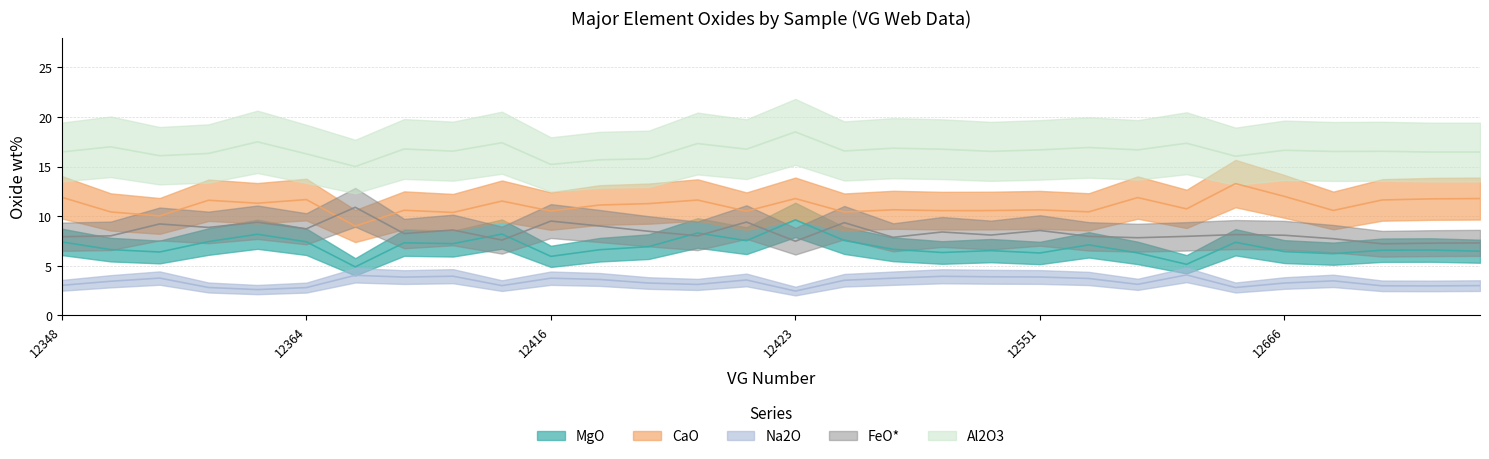

What is the total value across all series at 12658?

44.9